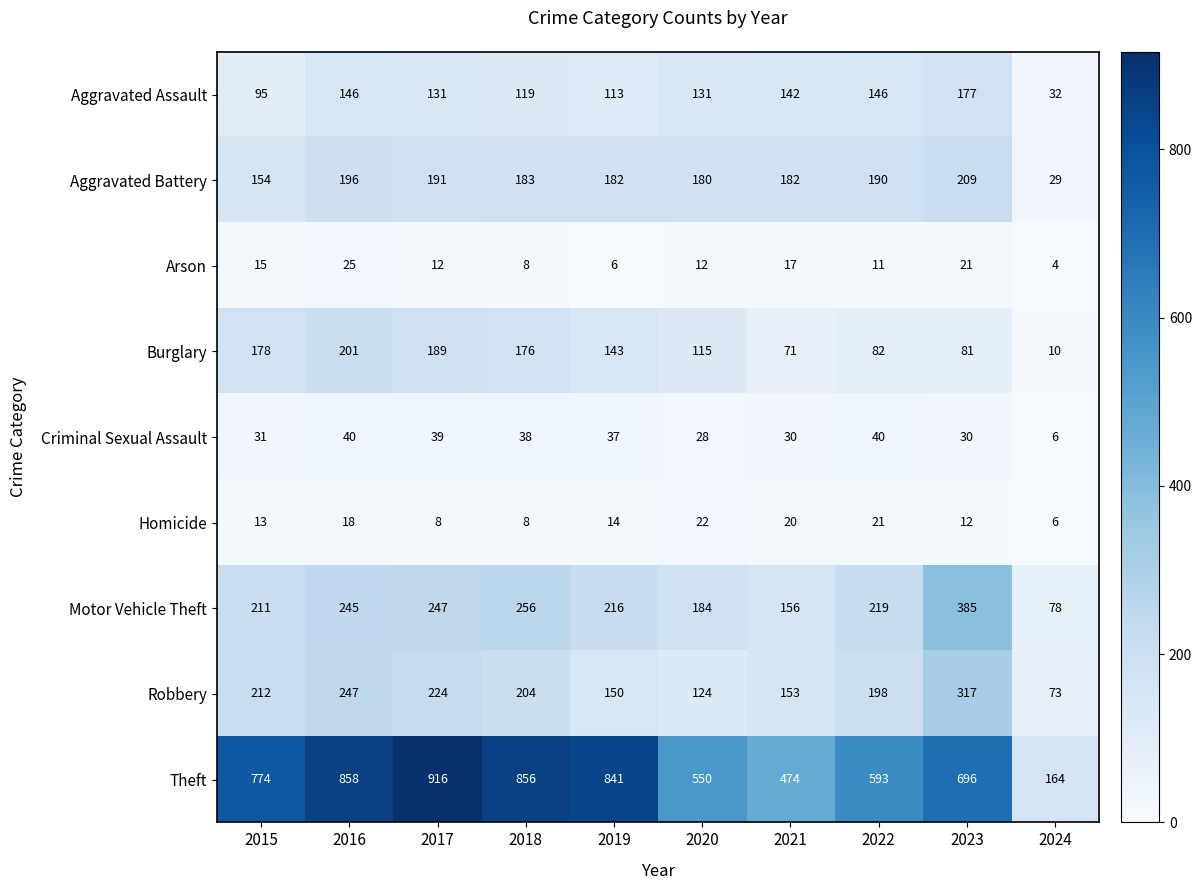

Which label corresponds to the smallest value in the chart?

2024